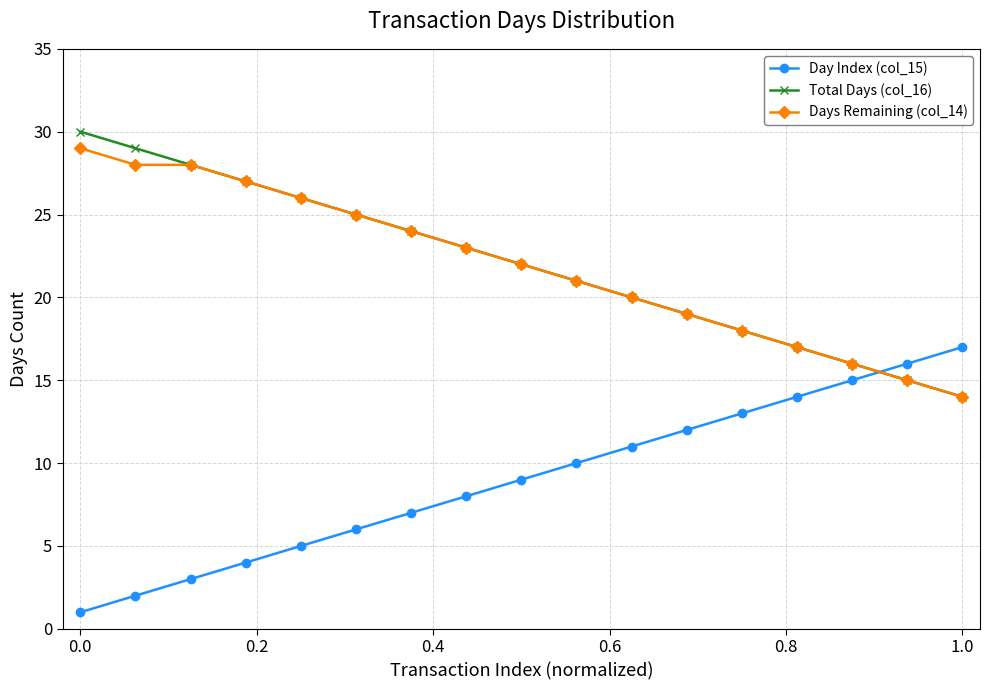

True or false: Total Days (col_16) has more than 2 interior local peaks.

False